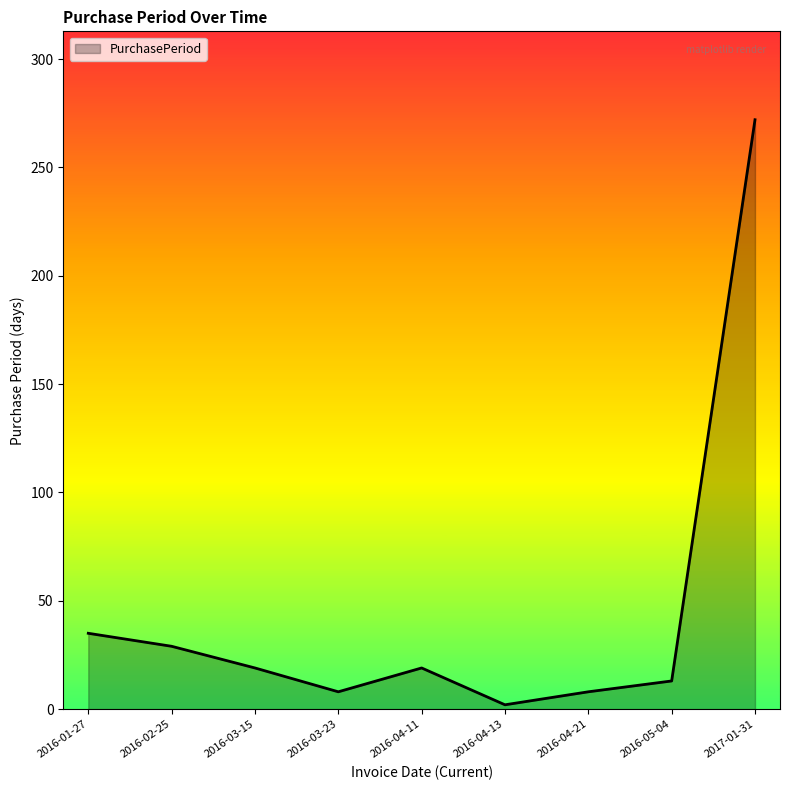

True or false: the data shows 19 at 2016-04-11.

True